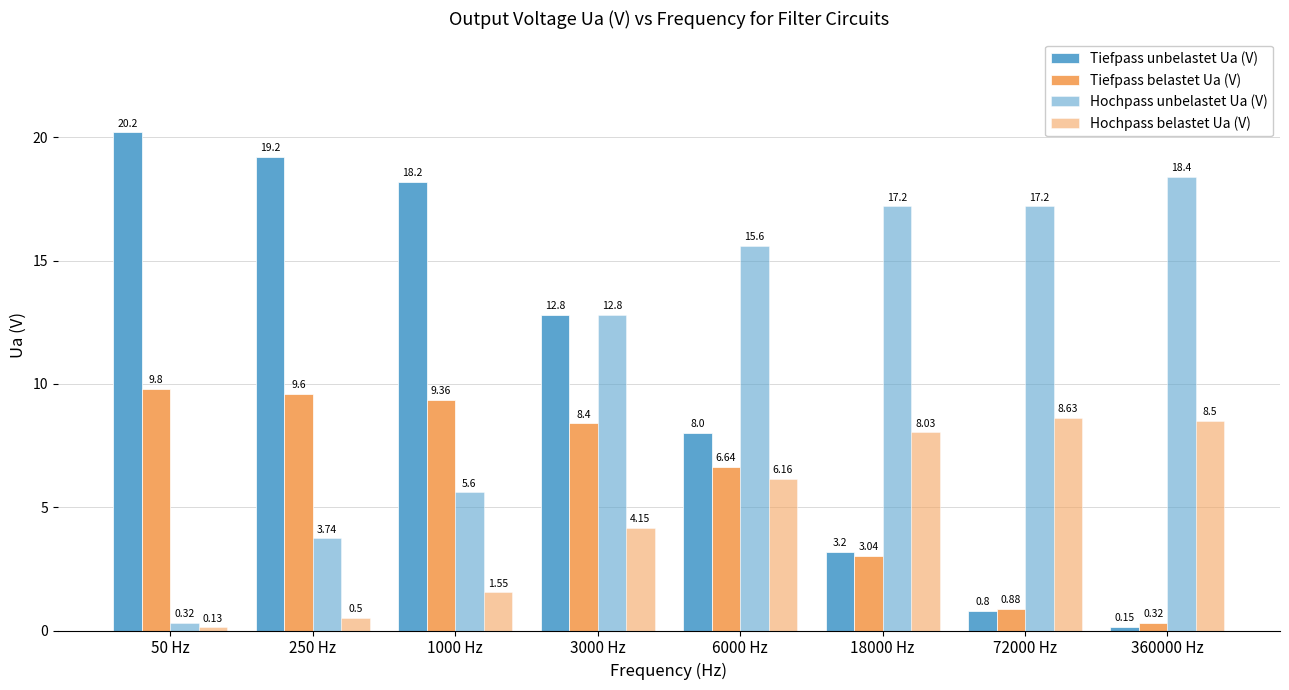

How many bars are there in each group?

4